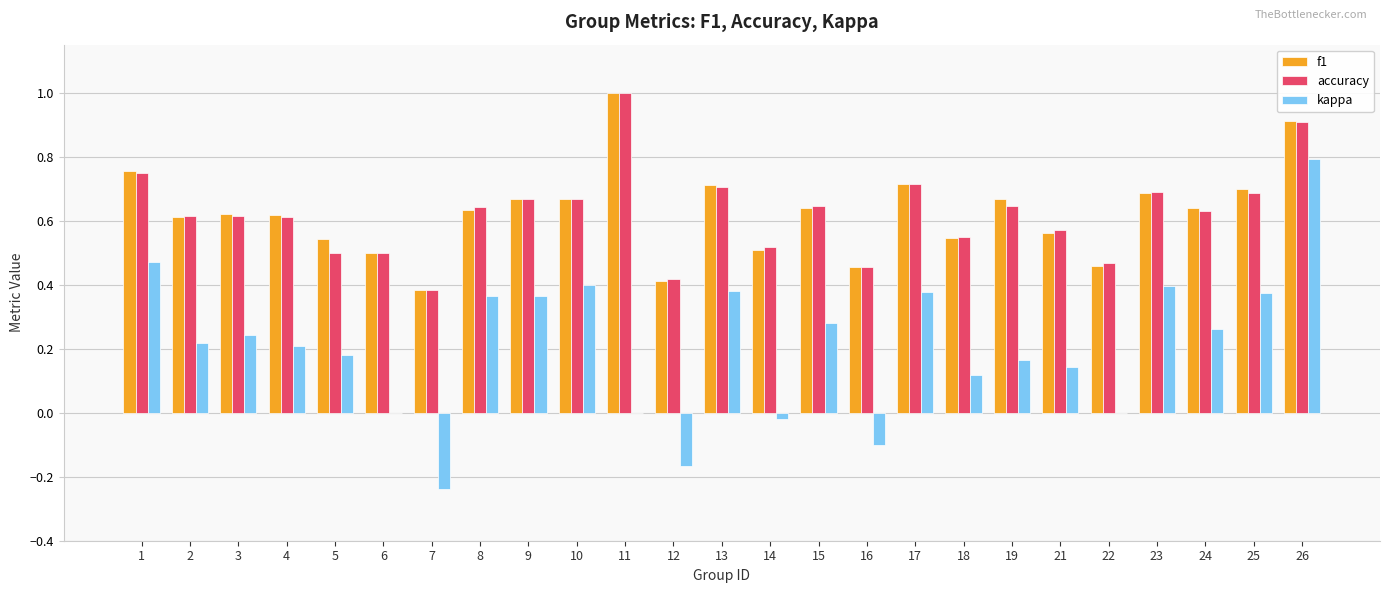

What is the sum of all f1 values?

15.6